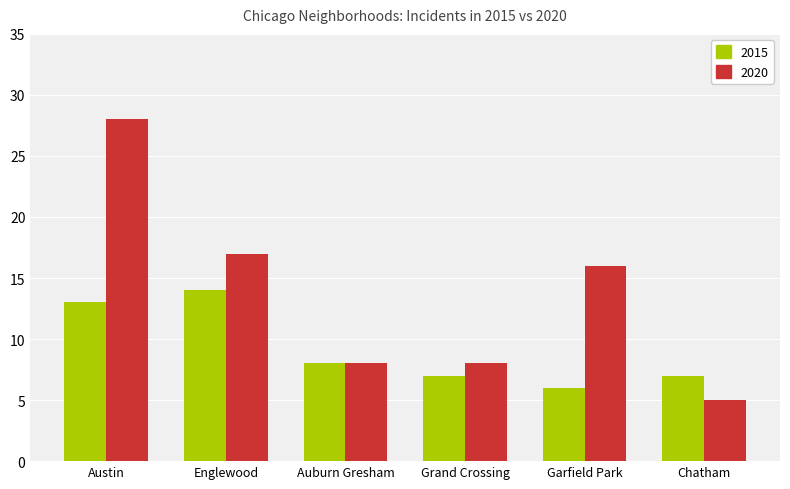

What is the minimum value for 2015?

6